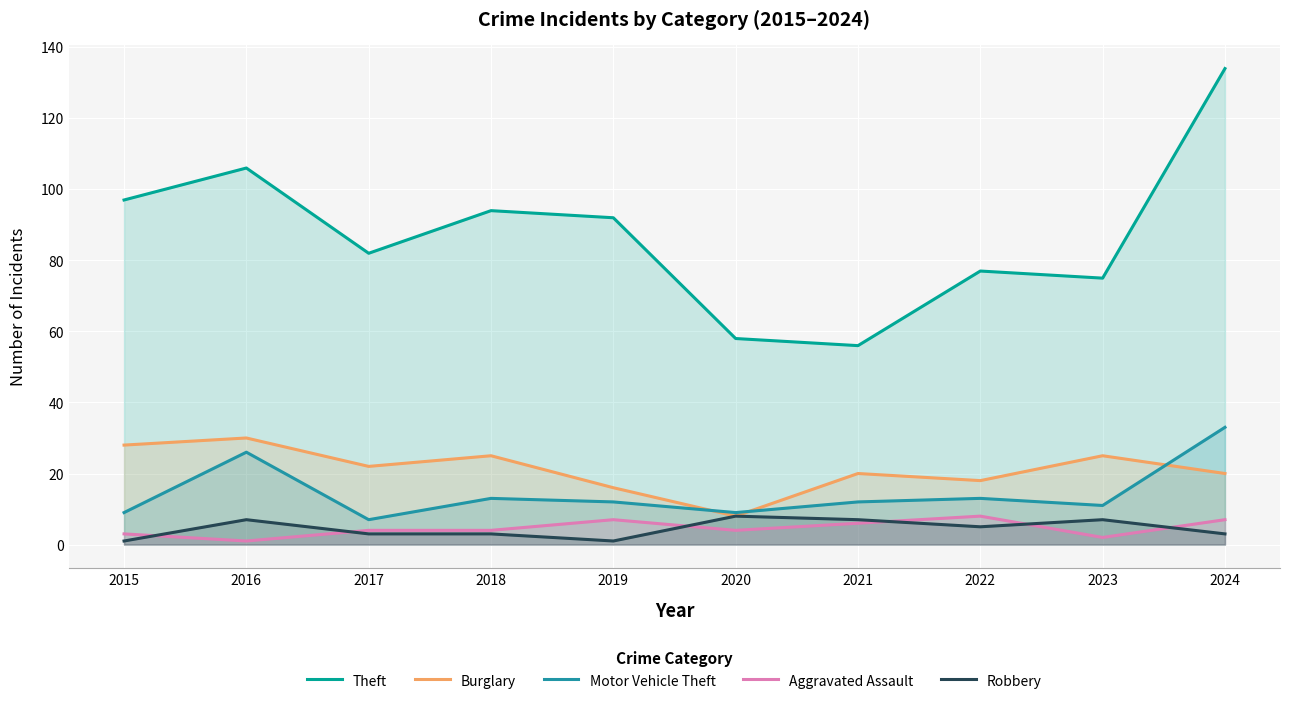

How many Robbery values are between 3 and 7?

7